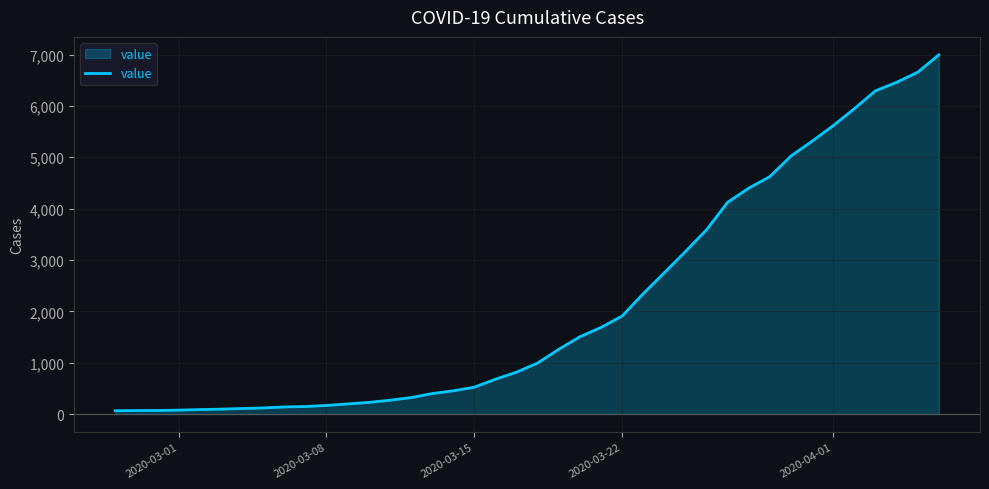

What is the maximum value shown in the chart?

6995